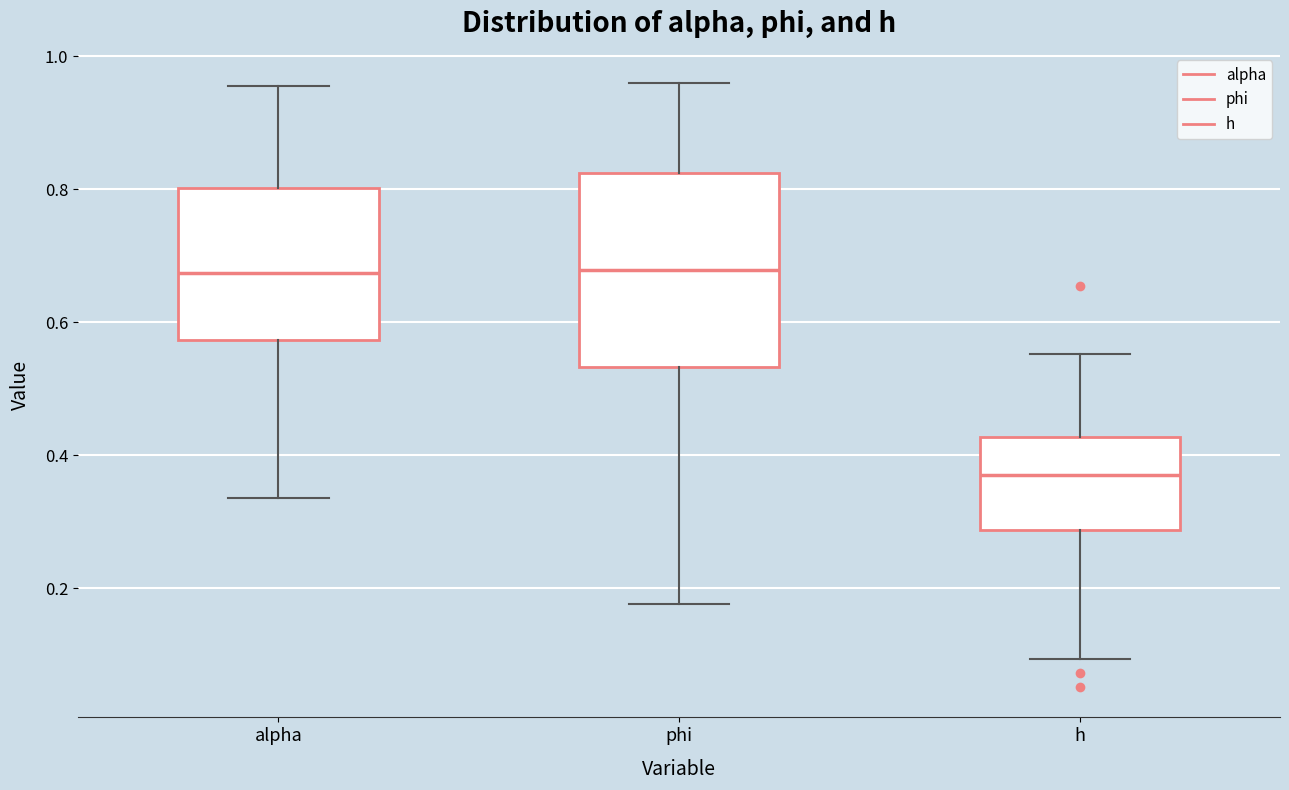

Reading left to right, transcribe this box plot: for each box, give where its median line is, the range the box spans, and where its two whiskers end, as read against the y-axis. The values are not printed on the chart, so give them approximately, as read against the axis.

alpha: median 0.68, box 0.58 to 0.80, whiskers 0.34 to 0.96
phi: median 0.68, box 0.54 to 0.82, whiskers 0.18 to 0.96
h: median 0.36, box 0.28 to 0.42, whiskers 0.10 to 0.56